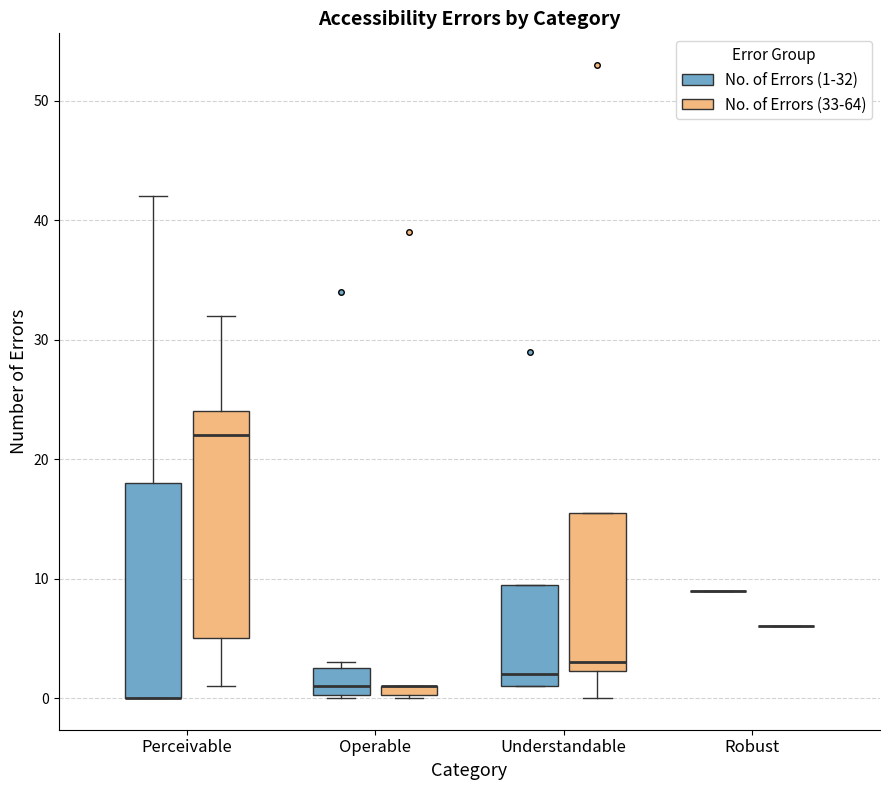

Where is the upper edge of the box for Operable (No. of Errors (33-64)) on the y-axis? The values are not printed on the chart, so give them approximately, as read against the axis.

1